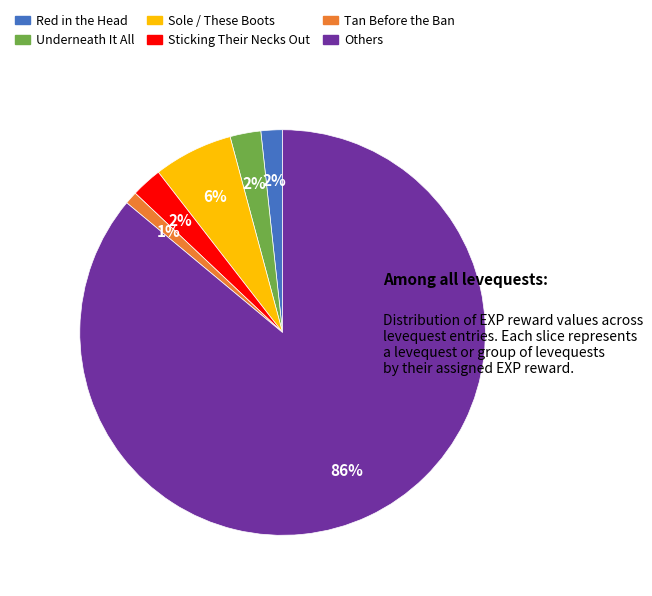

How many slices are in this pie chart?

6